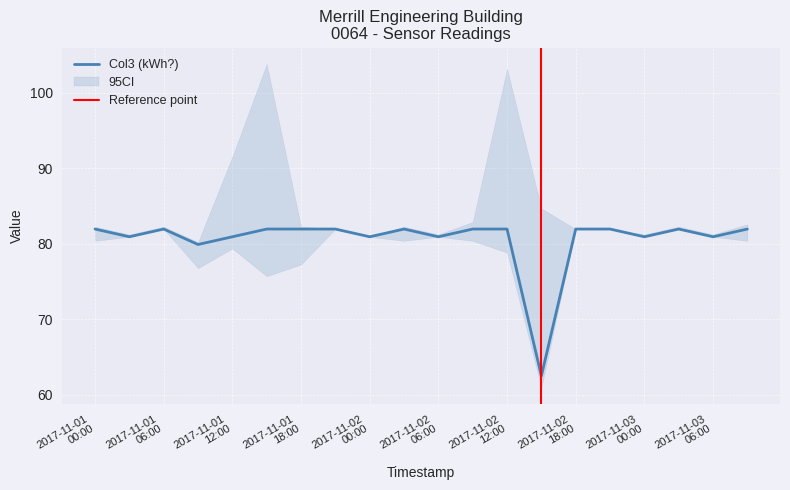

What is the minimum value for Col3 (kWh?)?

62.5